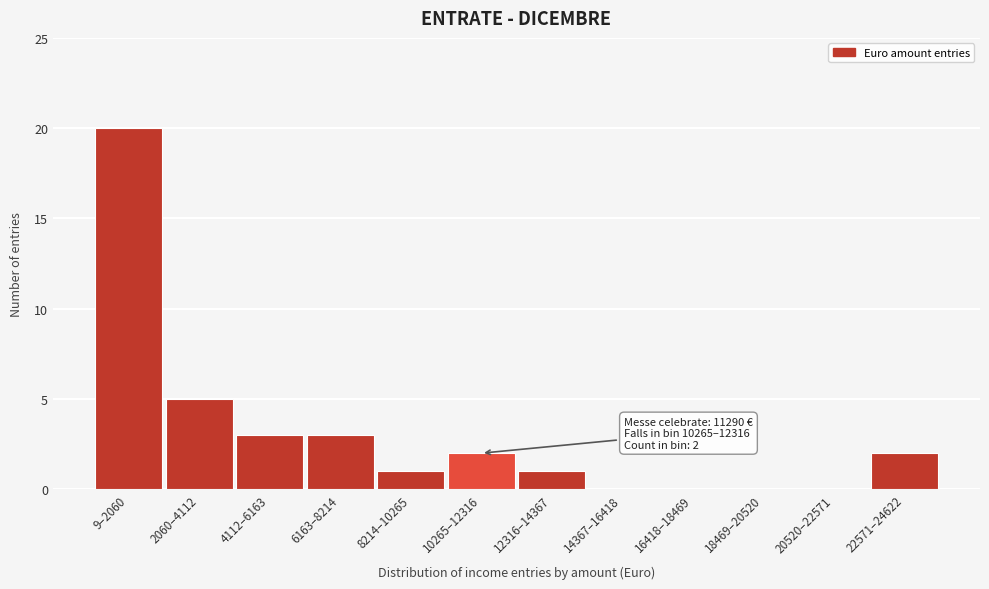

Reading left to right, list all the values displayed in this chart.

9–2060=20	2060–4112=5	4112–6163=3	6163–8214=3	8214–10265=1	10265–12316=2	12316–14367=1	14367–16418=0	16418–18469=0	18469–20520=0	20520–22571=0	22571–24622=2